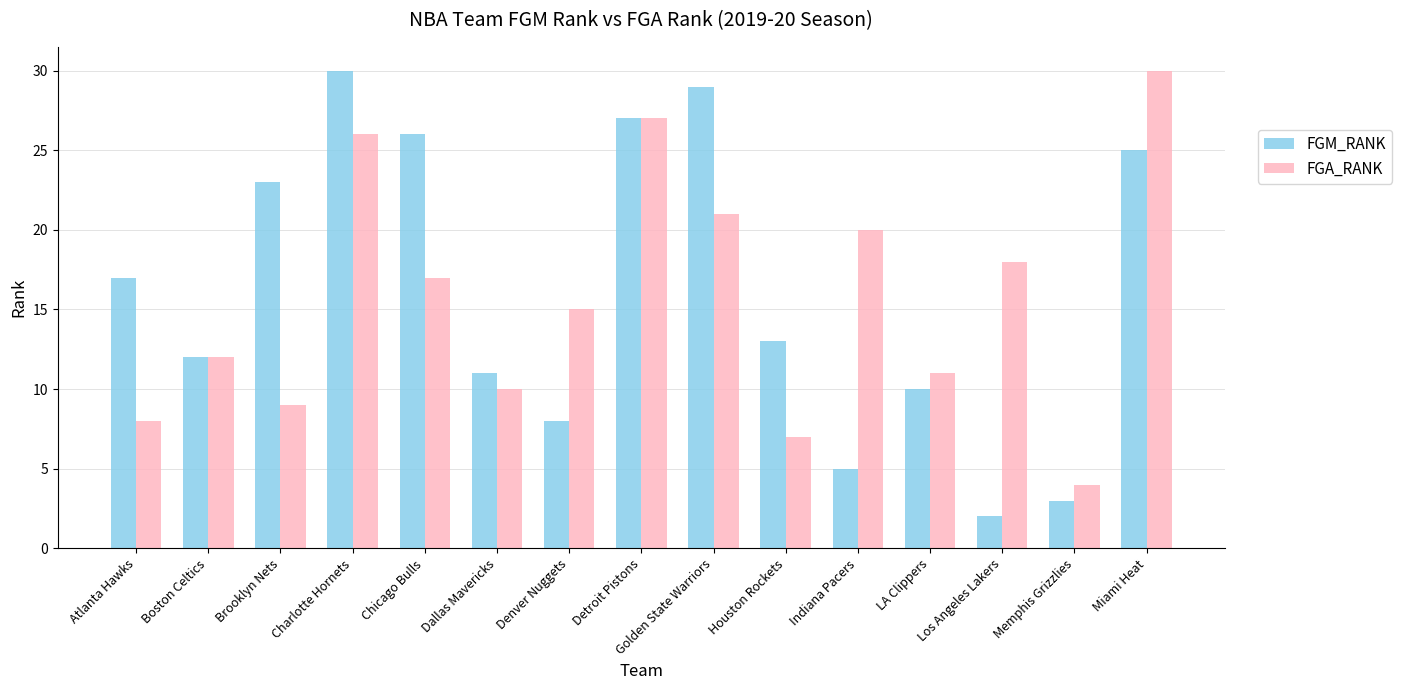

What position from the right is Brooklyn Nets?

13